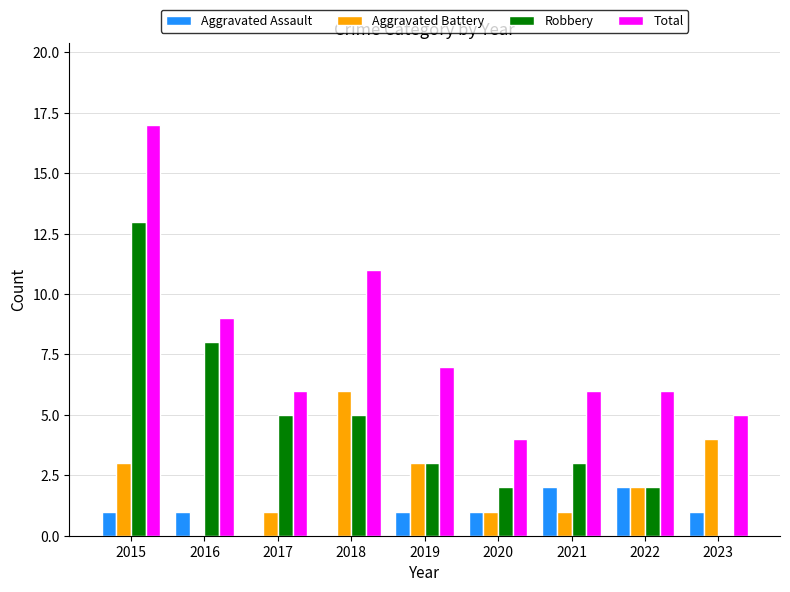

Between 2018 and 2020, which series saw the biggest shift?

Total